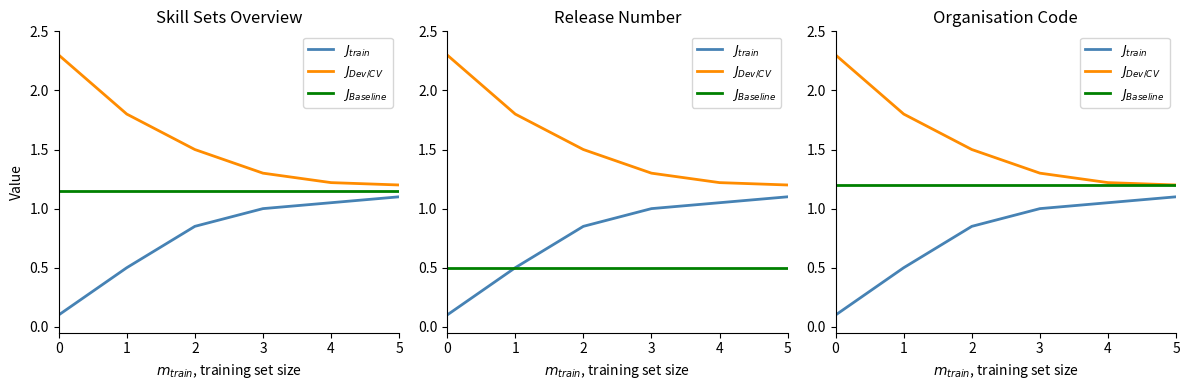

Which series has the widest spread of values?

$J_{Dev/CV}$